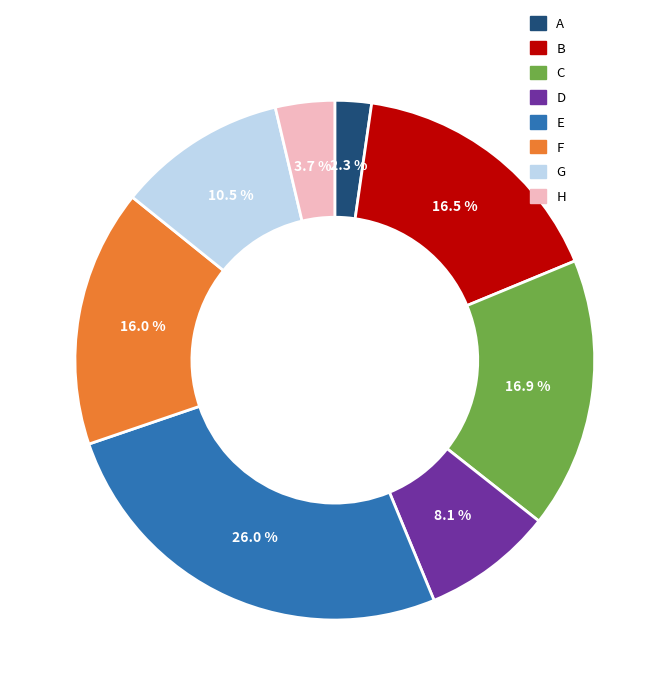

Is it true that C is 11% of the pie?

False